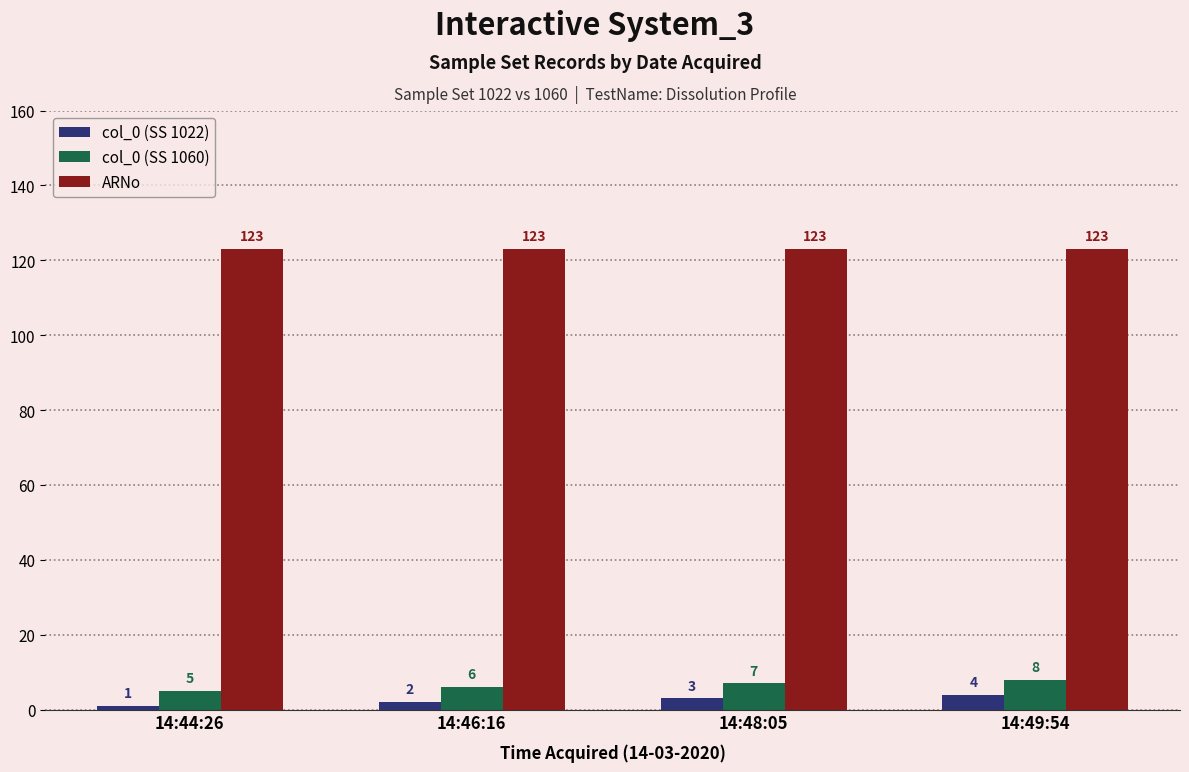

What are all the series names shown in the legend?

col_0 (SS 1022), col_0 (SS 1060), ARNo